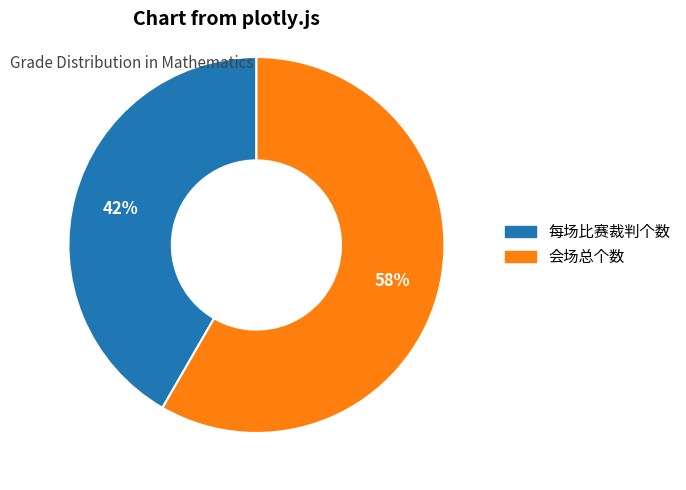

Which category has the smallest portion of the pie?

每场比赛裁判个数